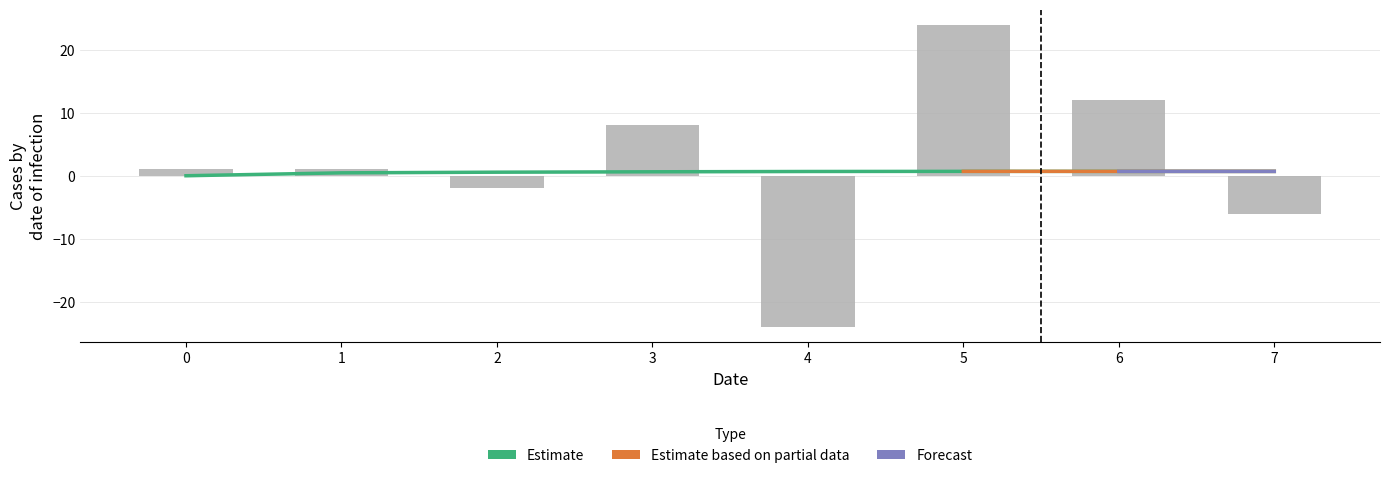

Count the number of categories in the chart.

8